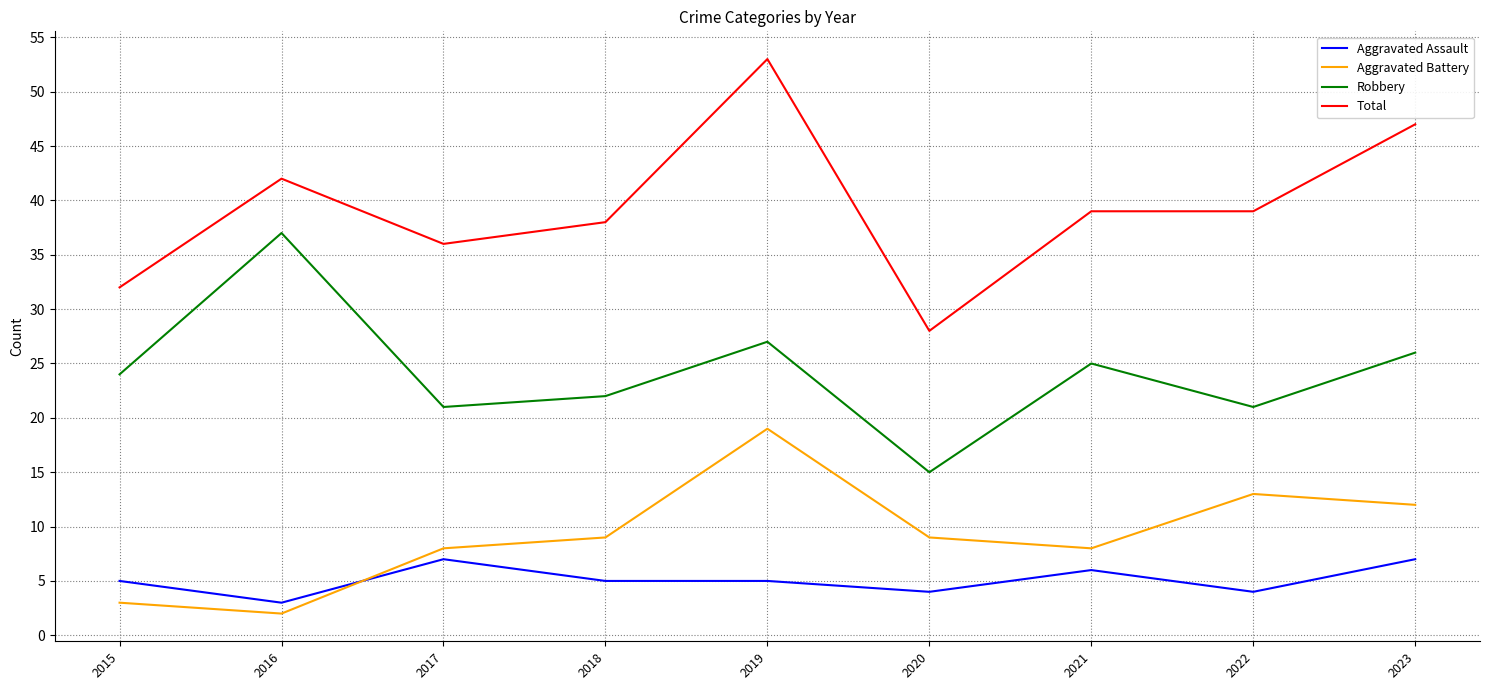

What are all the series names shown in the legend?

Aggravated Assault, Aggravated Battery, Robbery, Total